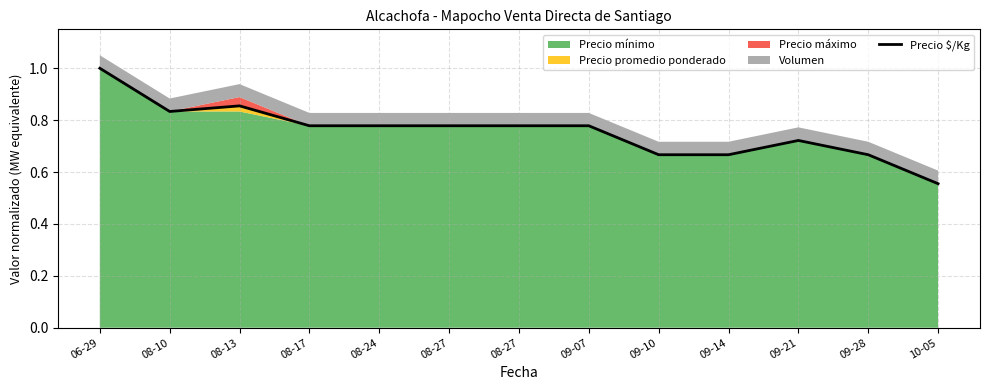

Which category has the highest value across all series?

06-29